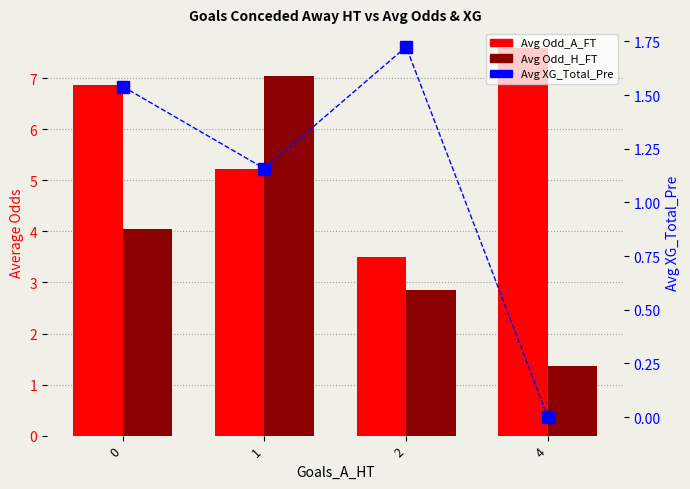

What is the maximum value shown in the chart?

7.6